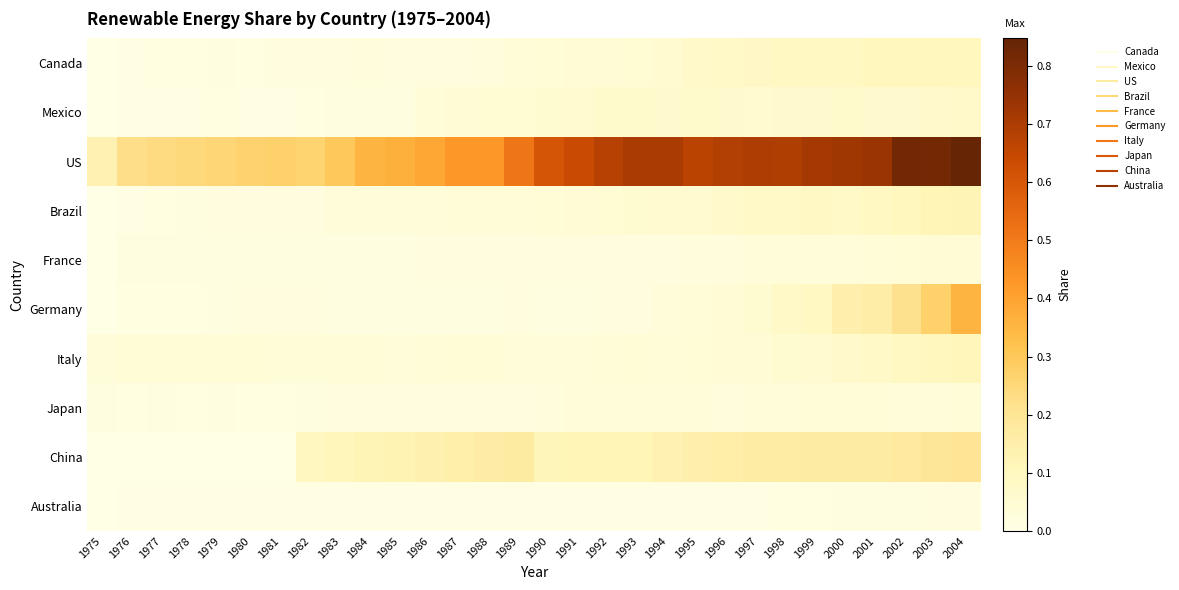

Which series has the widest spread of values?

US